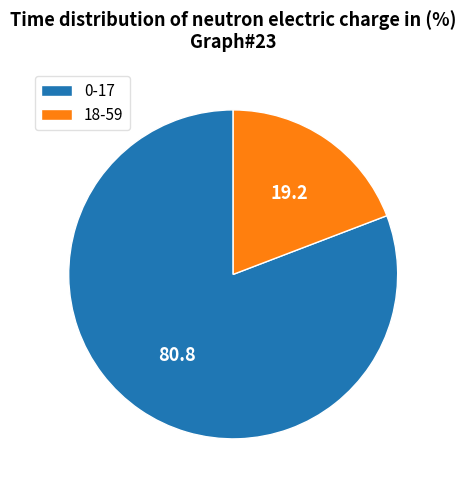

Rank the categories by value from lowest to highest.

18-59, 0-17